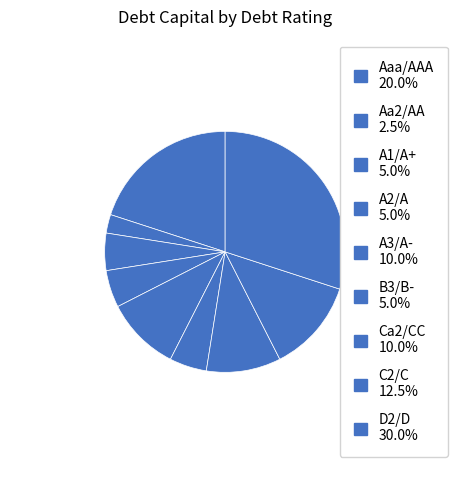

How many segments does this pie chart have?

9